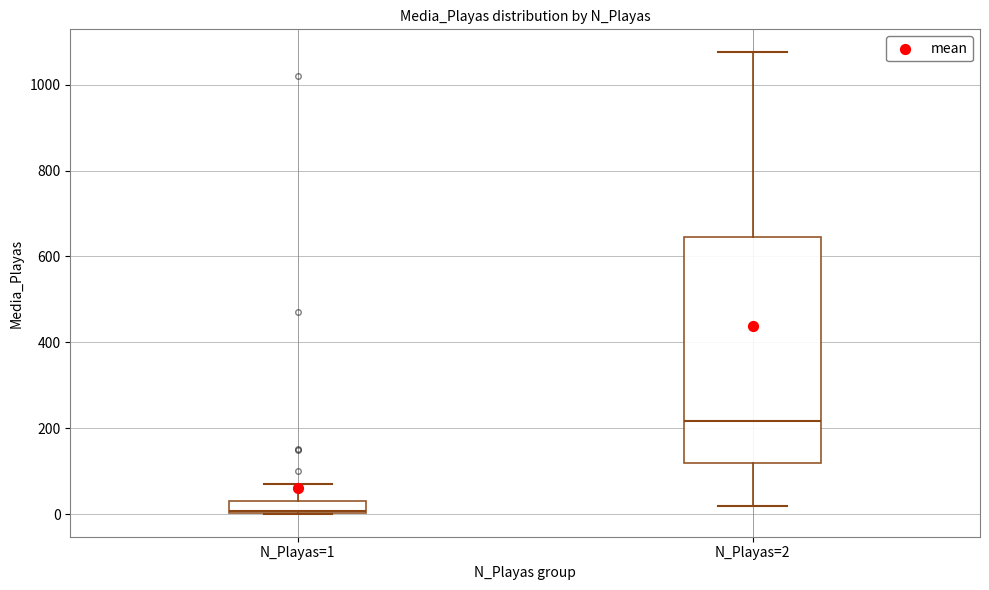

Which box's median line is the lowest?

N_Playas=1